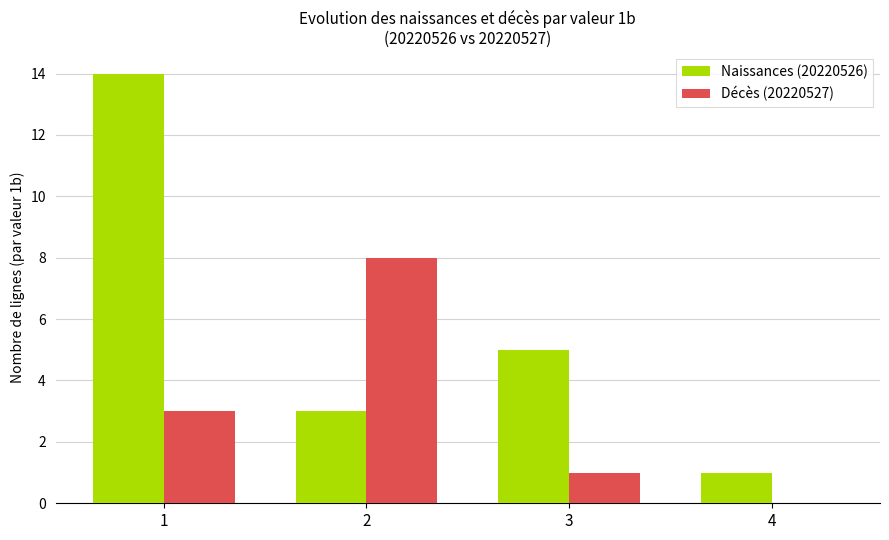

Read the Naissances (20220526) value at 2.

3